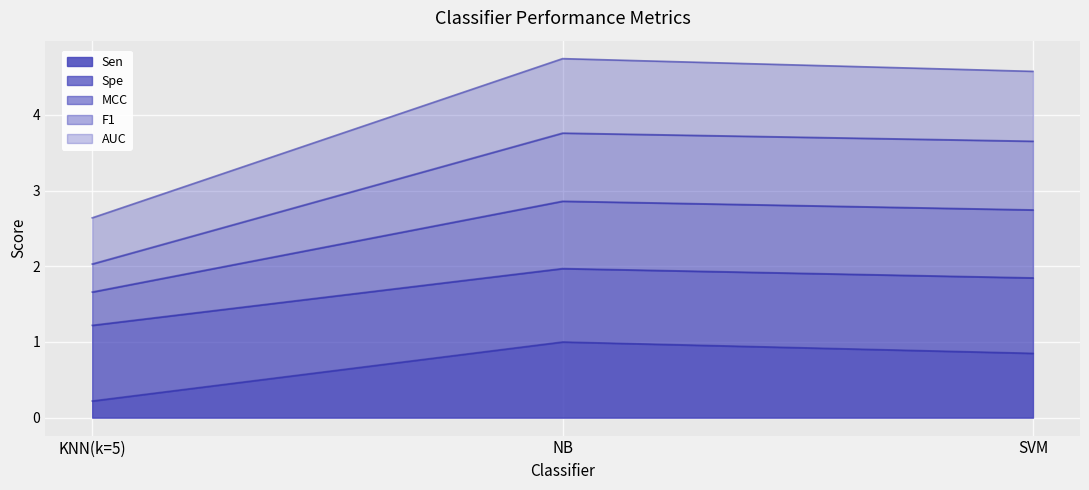

Does the chart display data point markers on the line(s)?

No